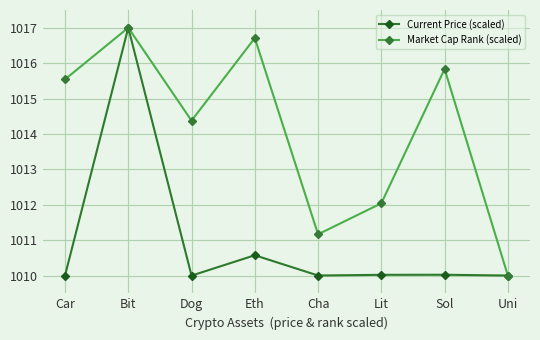

Which series has the largest total across all categories?

Market Cap Rank (scaled)